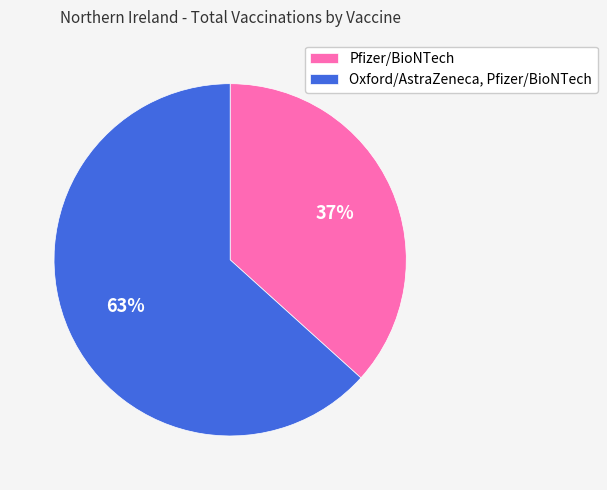

Do Pfizer/BioNTech and Oxford/AstraZeneca, Pfizer/BioNTech together represent more than half of the pie?

Yes